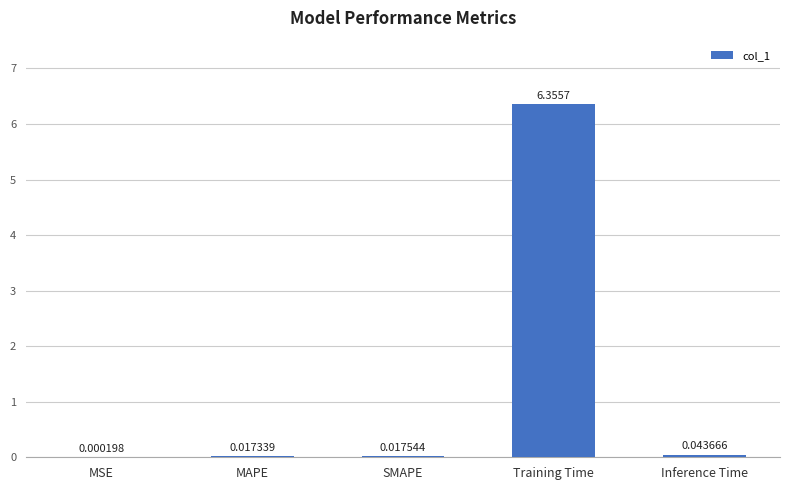

Are the bars grouped side by side (vs. stacked)?

No